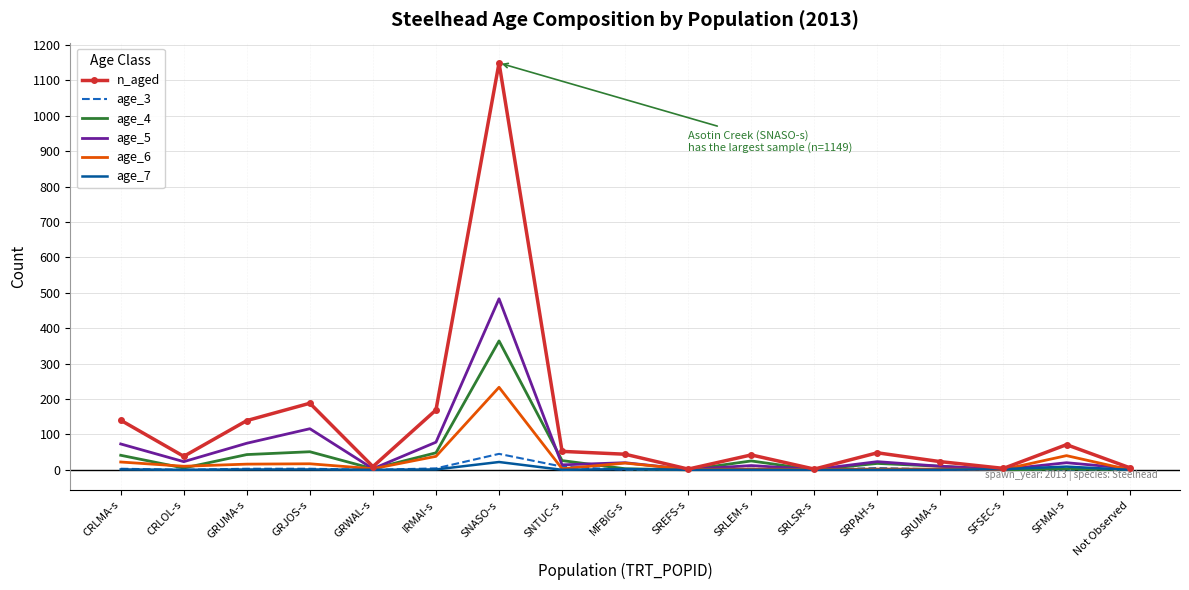

What is the maximum value shown in the chart?

1149